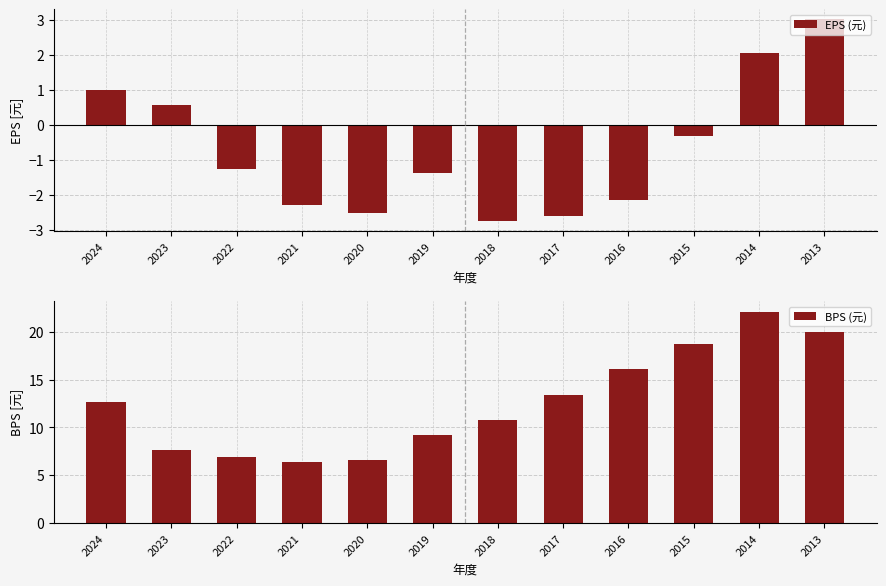

How many series are shown in this chart?

2